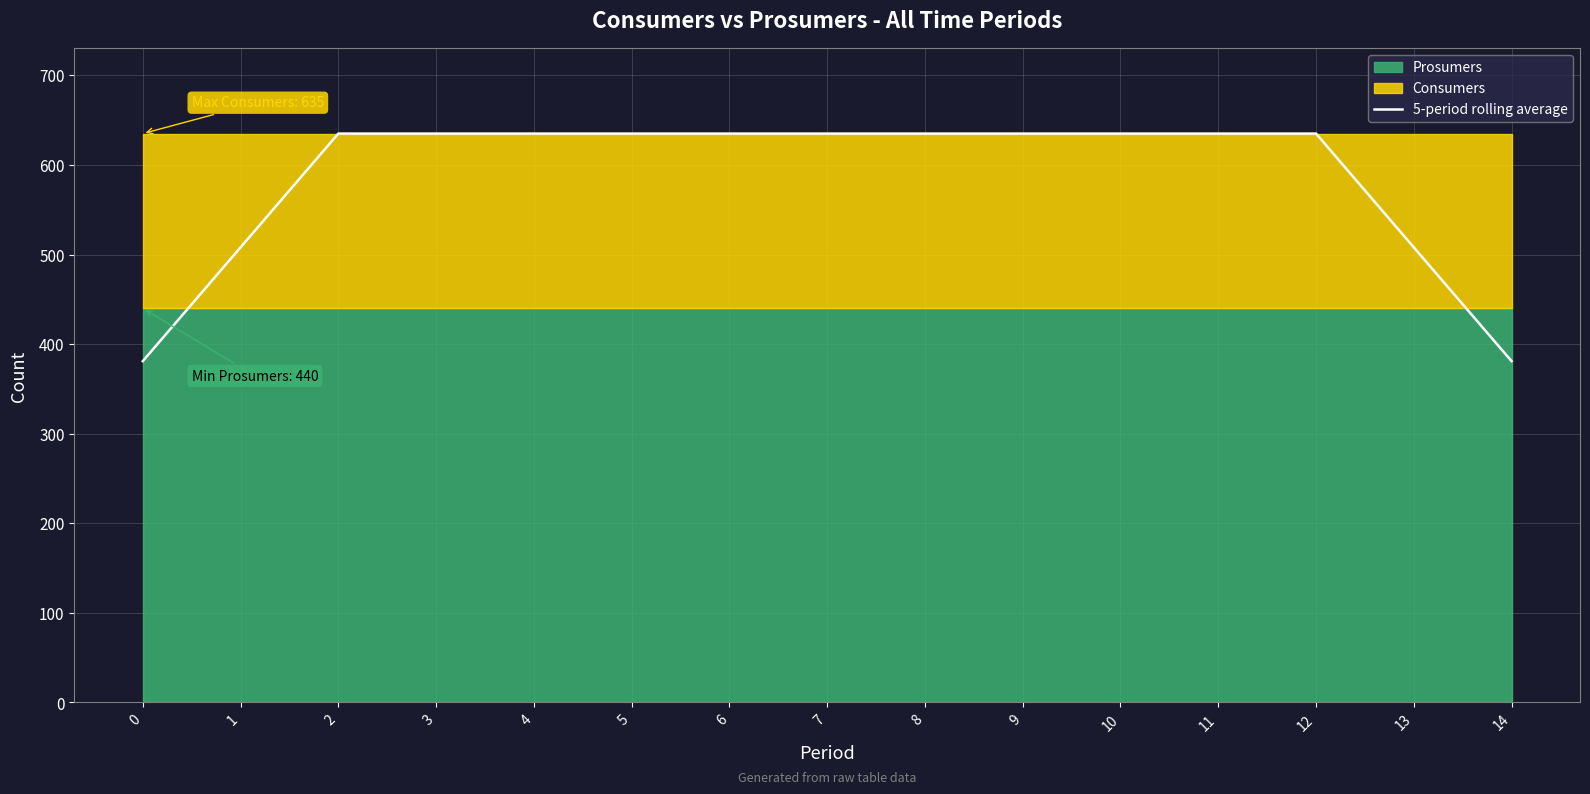

True or false: the data shows 635 at 5.

True